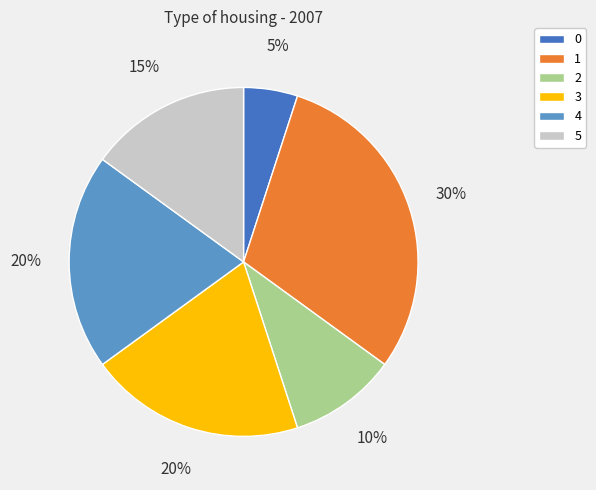

To the nearest percent, what is the average slice percentage?

17%